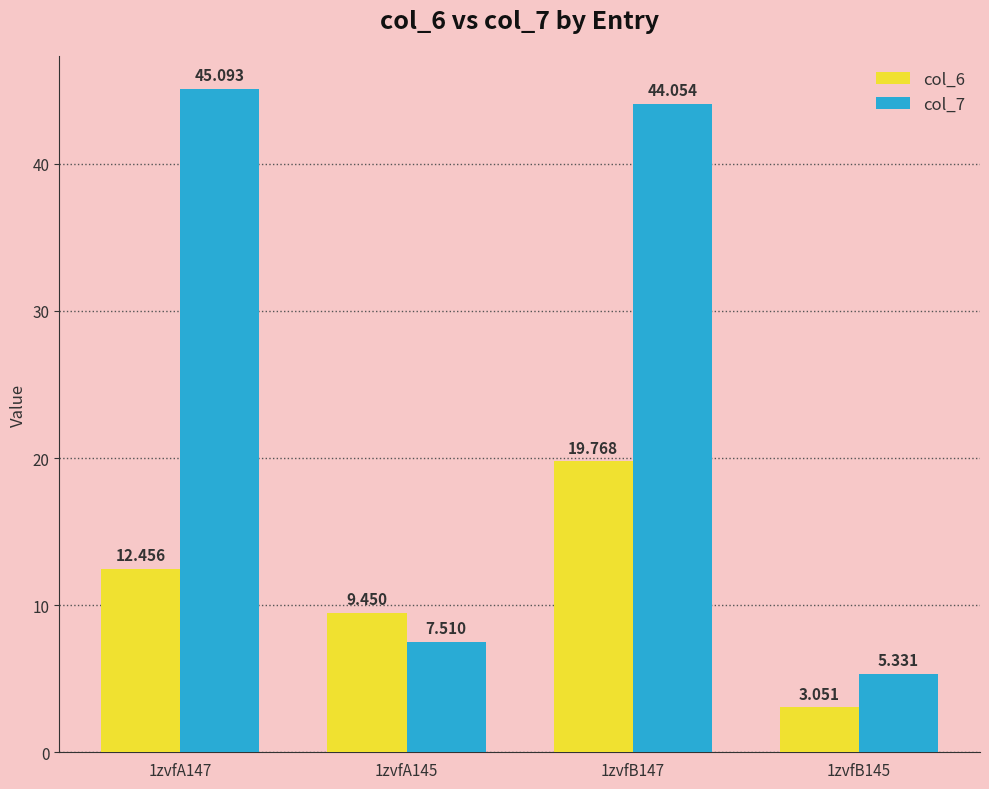

Between 1zvfA147 and 1zvfB145, which series saw the biggest shift?

col_7